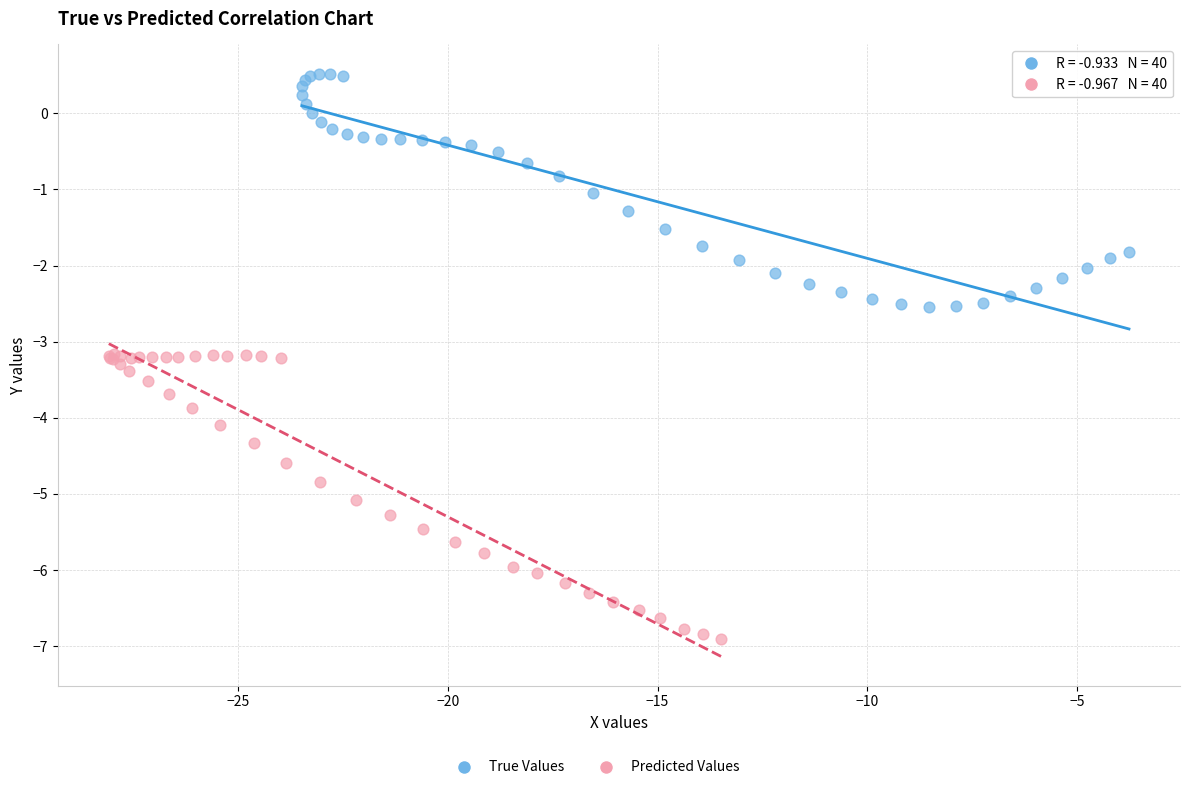

Which series reaches the maximum Y coordinate?

True Values